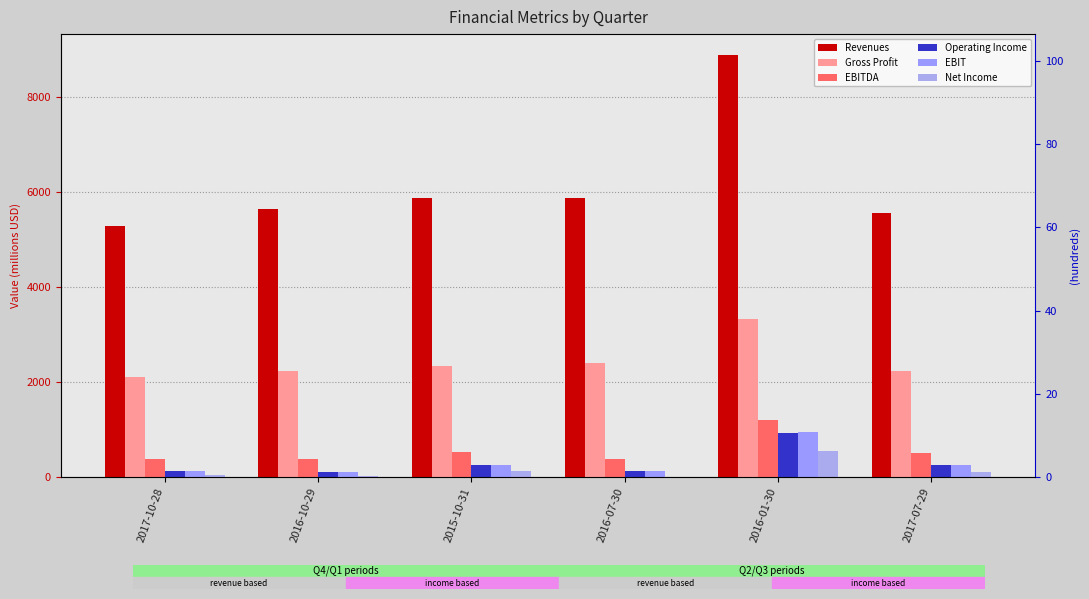

Which series has the largest range (max minus min)?

Revenues